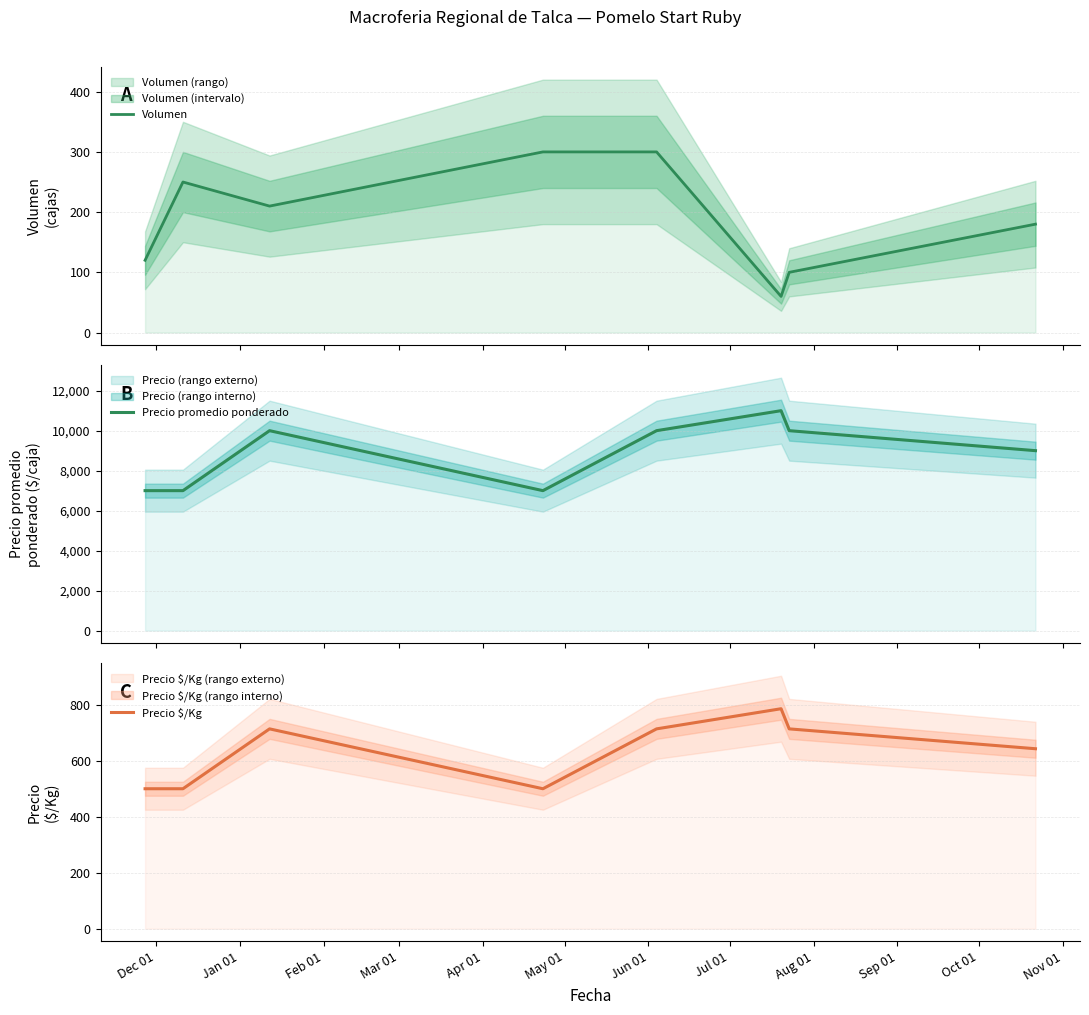

Is it true that Precio $/Kg equals 885 at Mar 01?

False